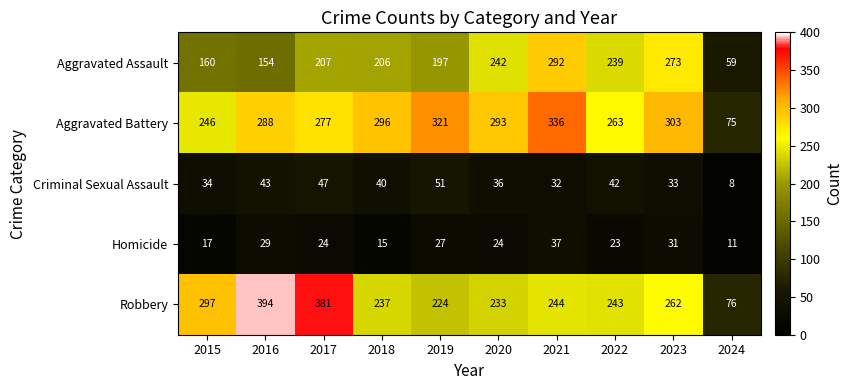

List the series in order of their peak value, lowest first.

Homicide, Criminal Sexual Assault, Aggravated Assault, Aggravated Battery, Robbery